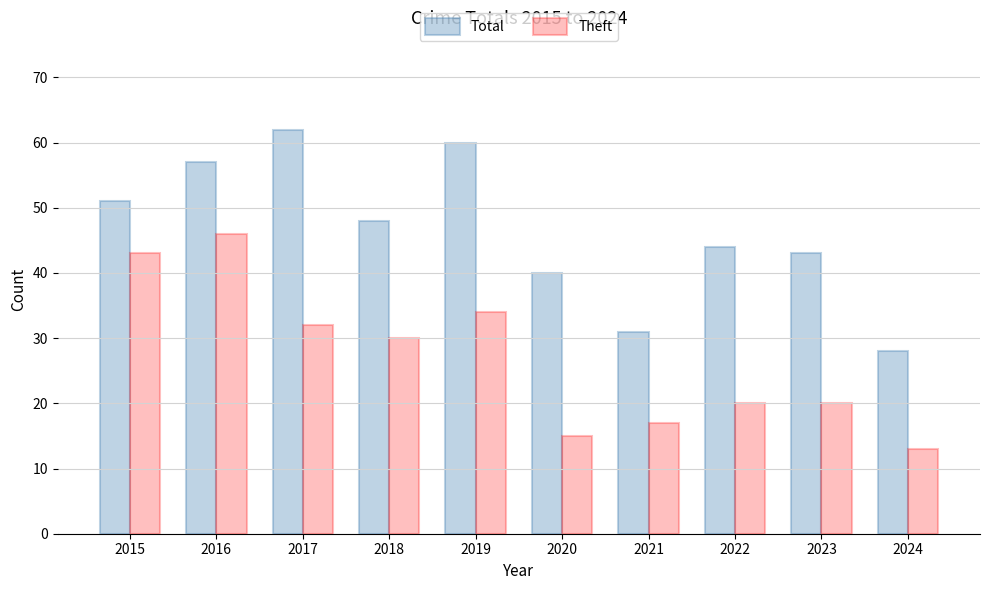

At which label is Theft closest to 29?

2018